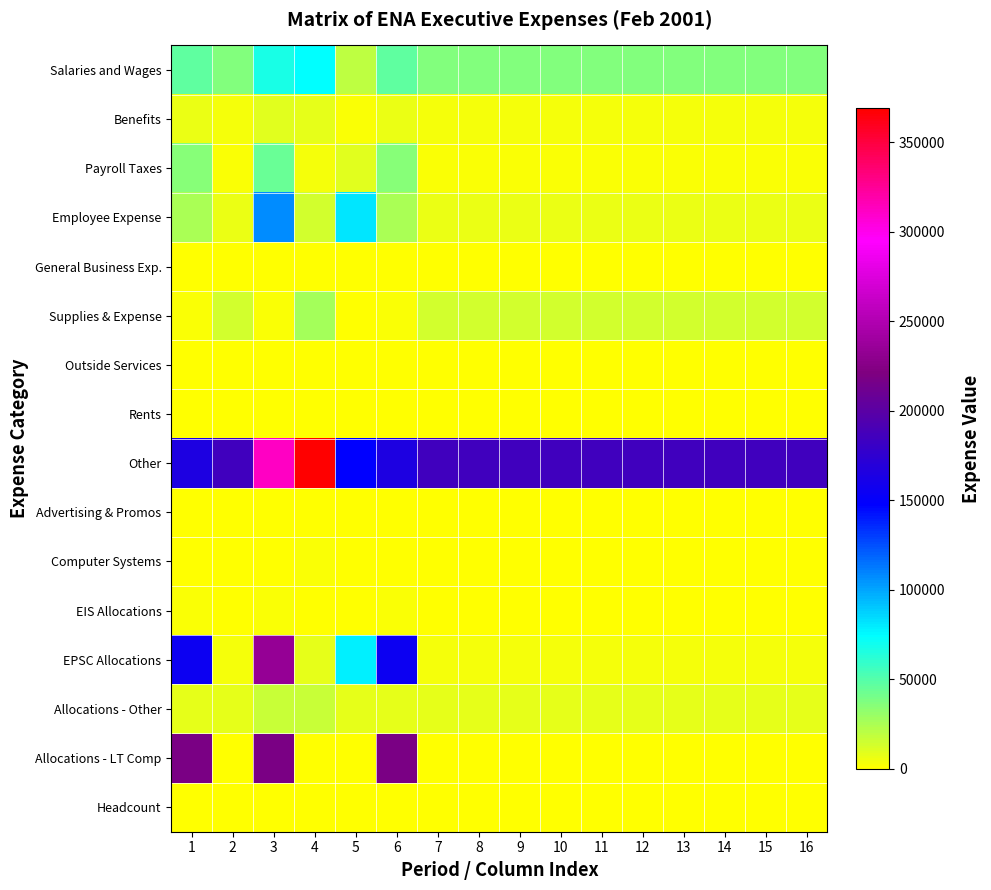

What is the difference between the highest and lowest values at 5?

147379.4